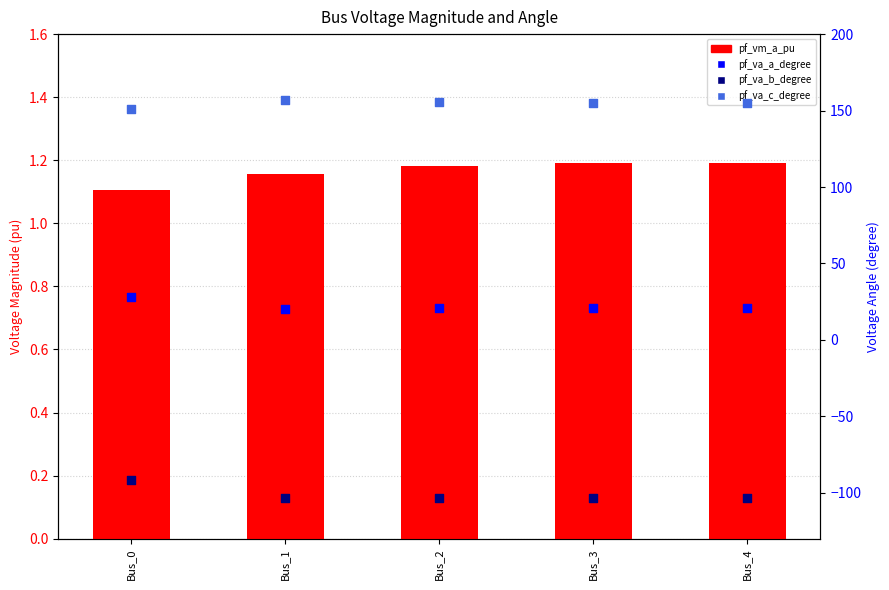

Is the value of pf_vm_a_pu at Bus_1 greater than the value of pf_va_c_degree at Bus_4?

No